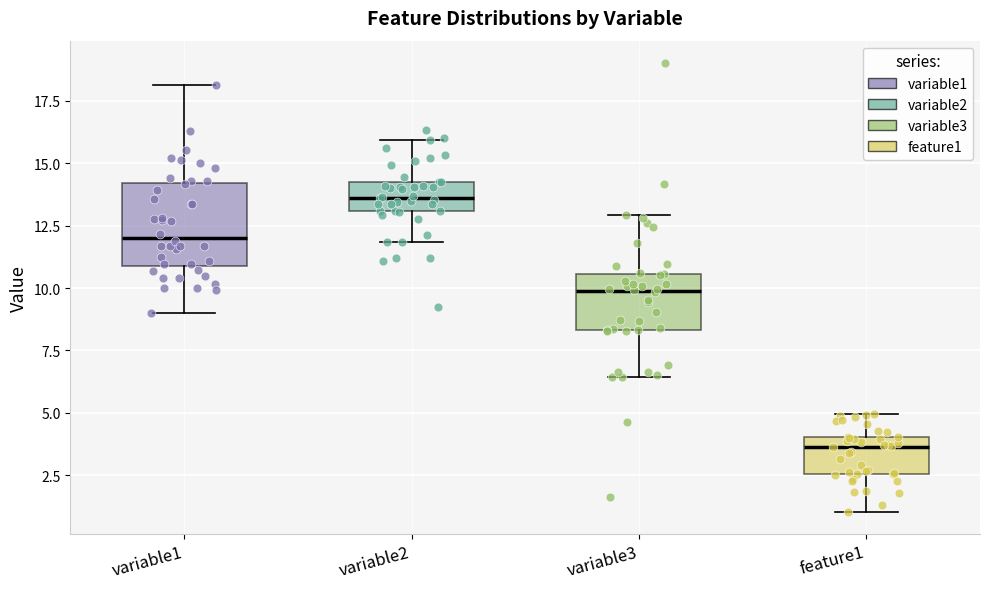

Comparing the boxes themselves (not the whiskers), which one is the tallest?

variable1